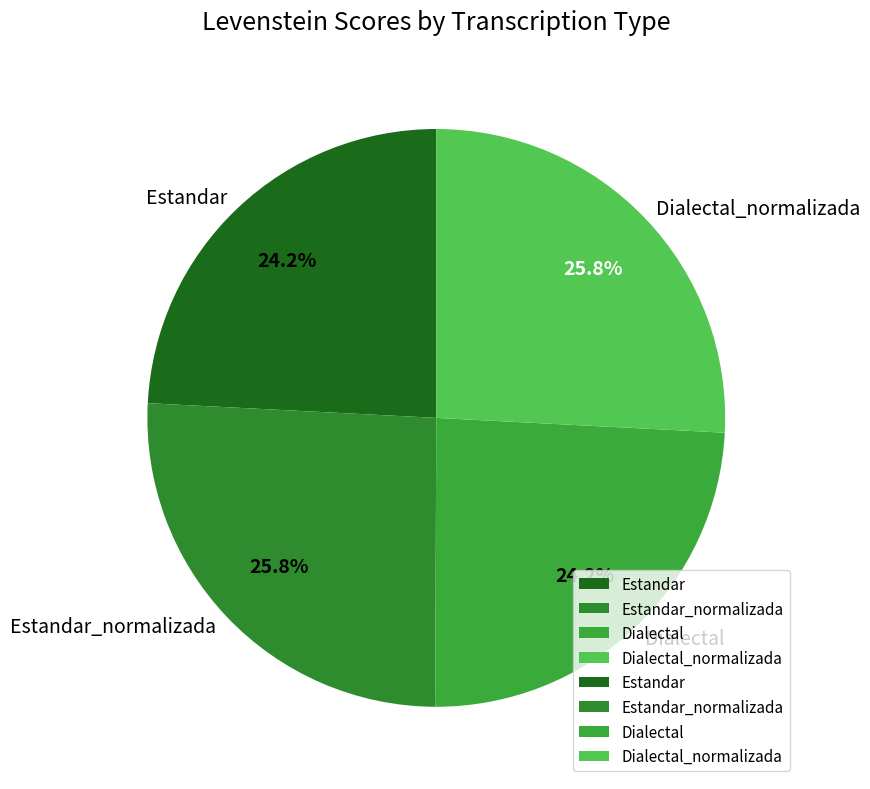

Which has a higher value, Estandar_normalizada or Dialectal?

Estandar_normalizada